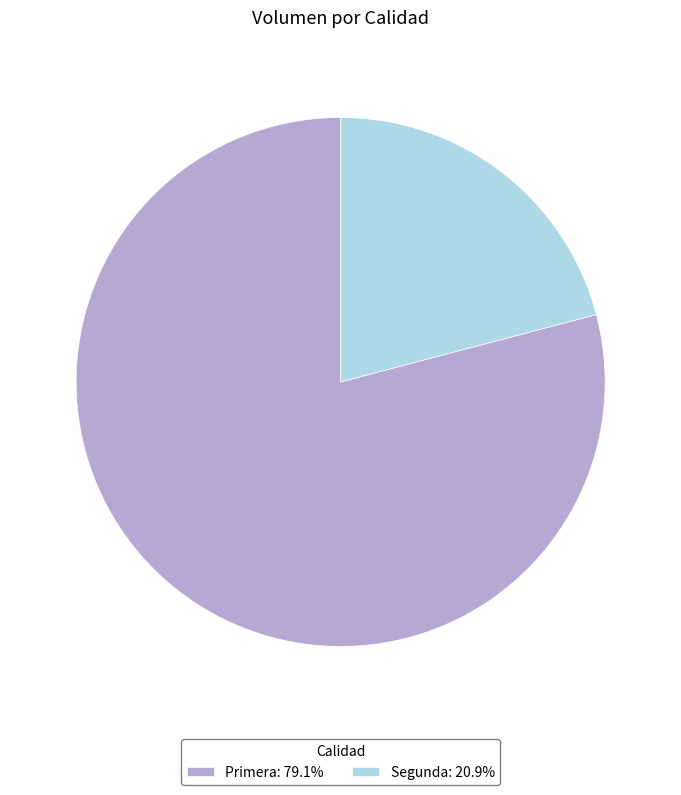

Does any single category account for the majority?

Yes